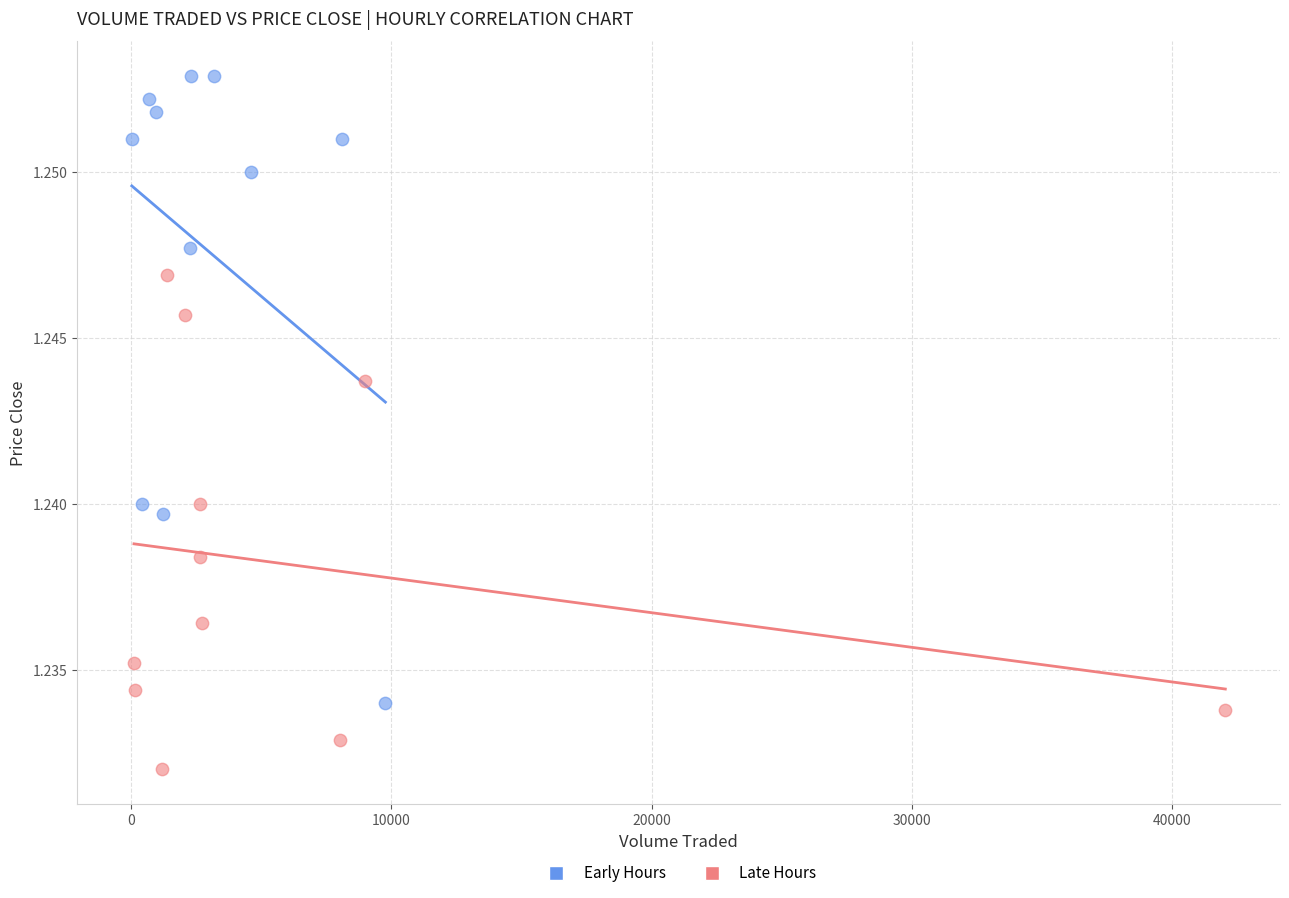

Which series reaches the maximum Y coordinate?

Early Hours